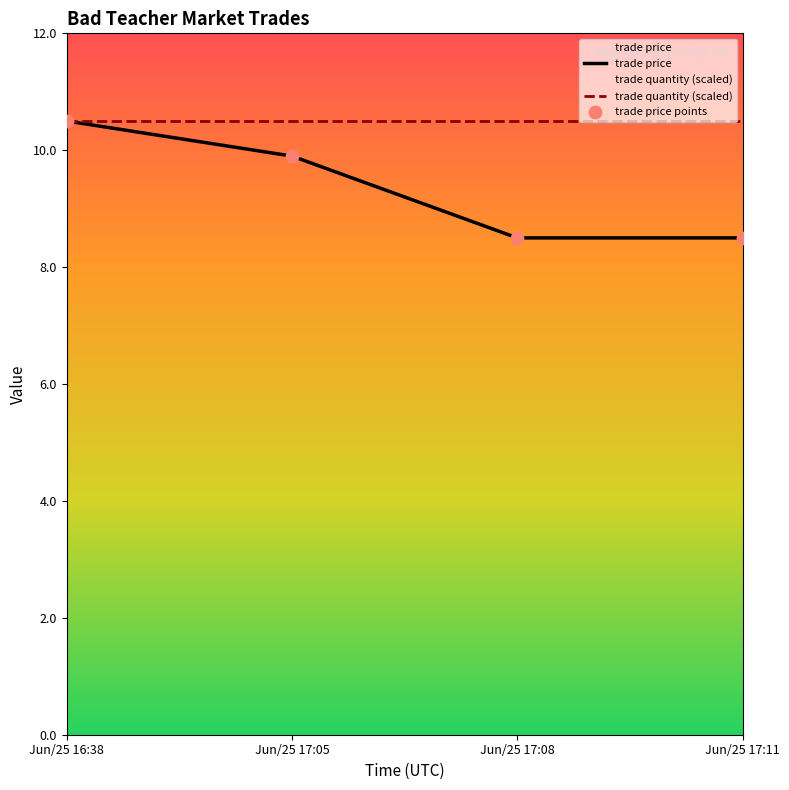

What is the ratio of the value at Jun/25 17:11 to the value at Jun/25 17:05?

0.9